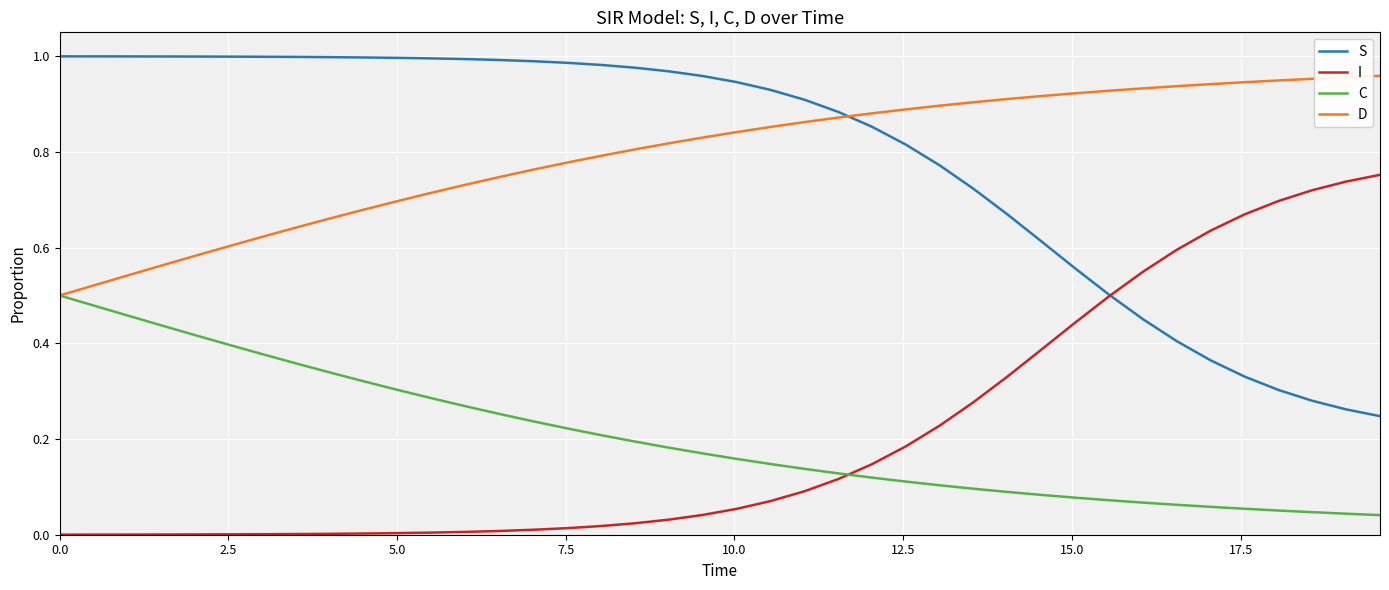

True or false: I and D cross at least once.

False